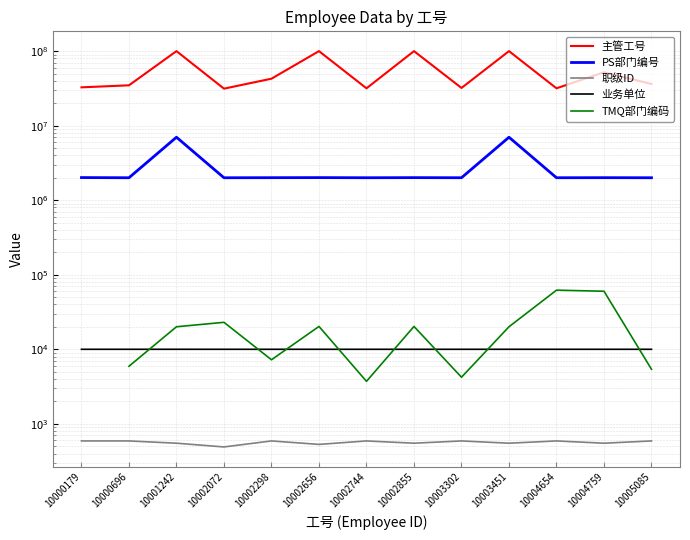

True or false: 主管工号 has a value of 52040001.0 at 10004759.

True